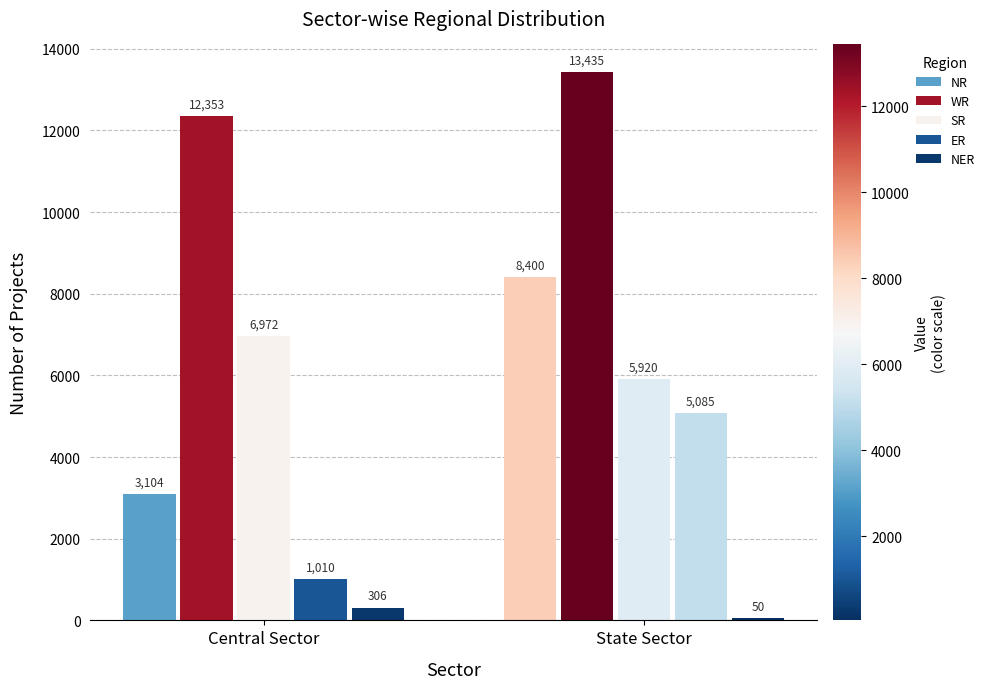

What position from the right is Central Sector?

2